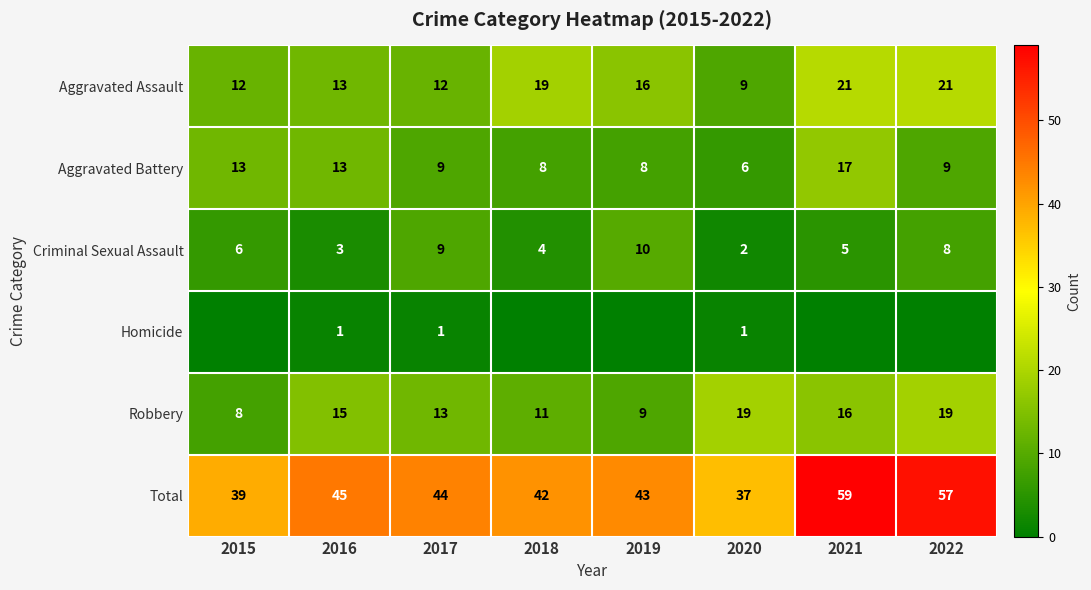

Which category has the lowest value in the Total series?

2020